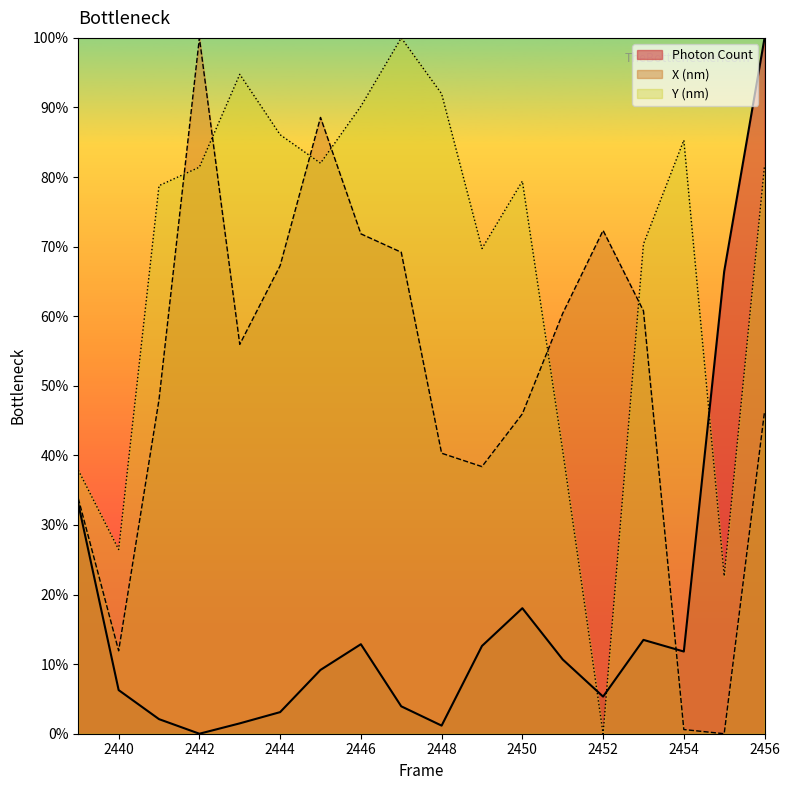

Does the chart display data point markers on the line(s)?

No